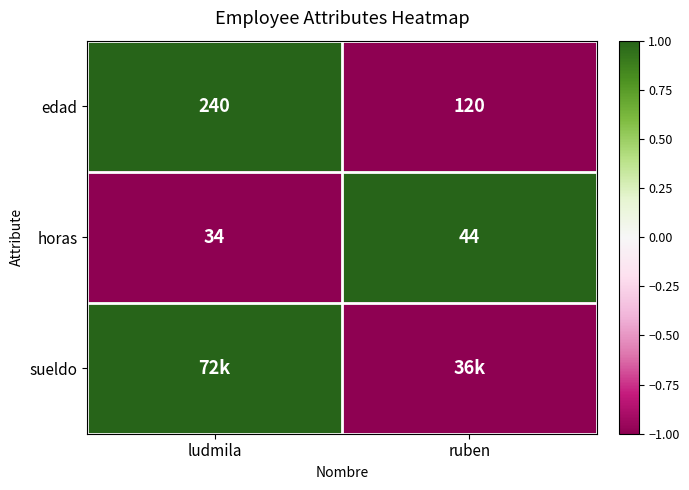

What is the total value across all series at ruben?

-1